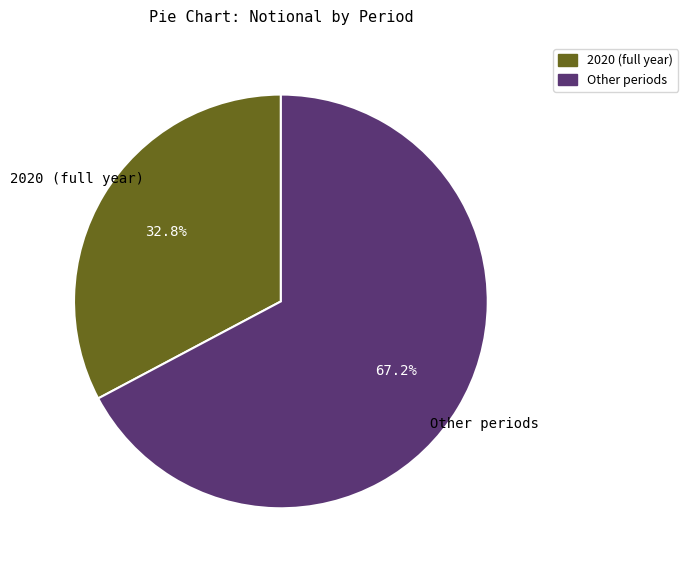

How many segments does this pie chart have?

2